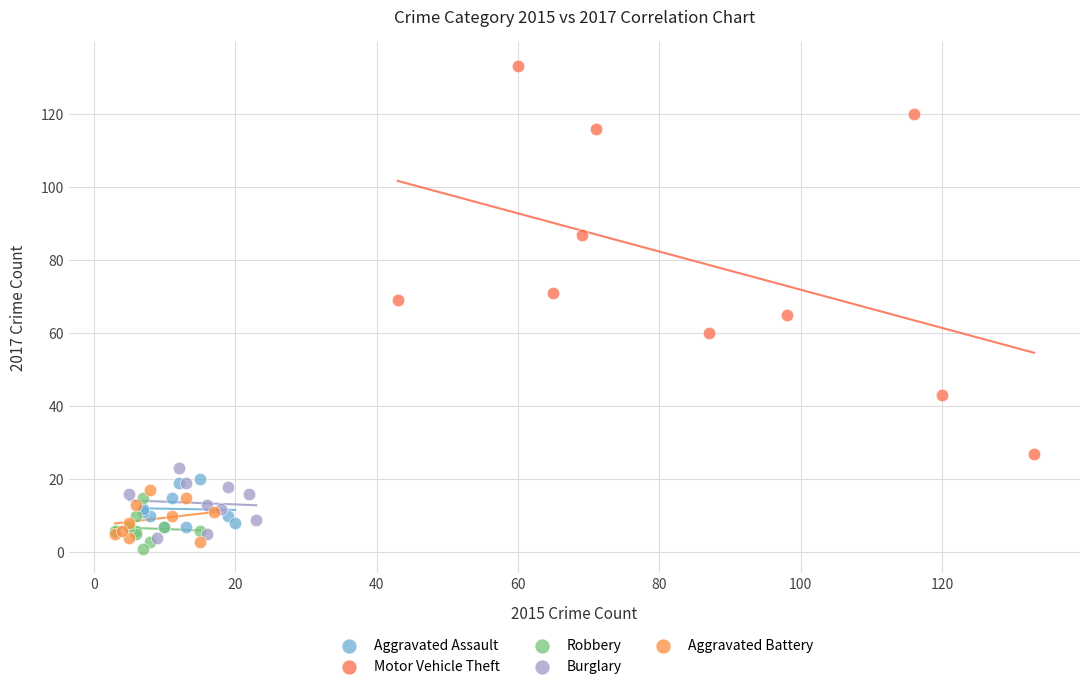

What are all the series names shown in the legend?

Aggravated Assault, Motor Vehicle Theft, Robbery, Burglary, Aggravated Battery